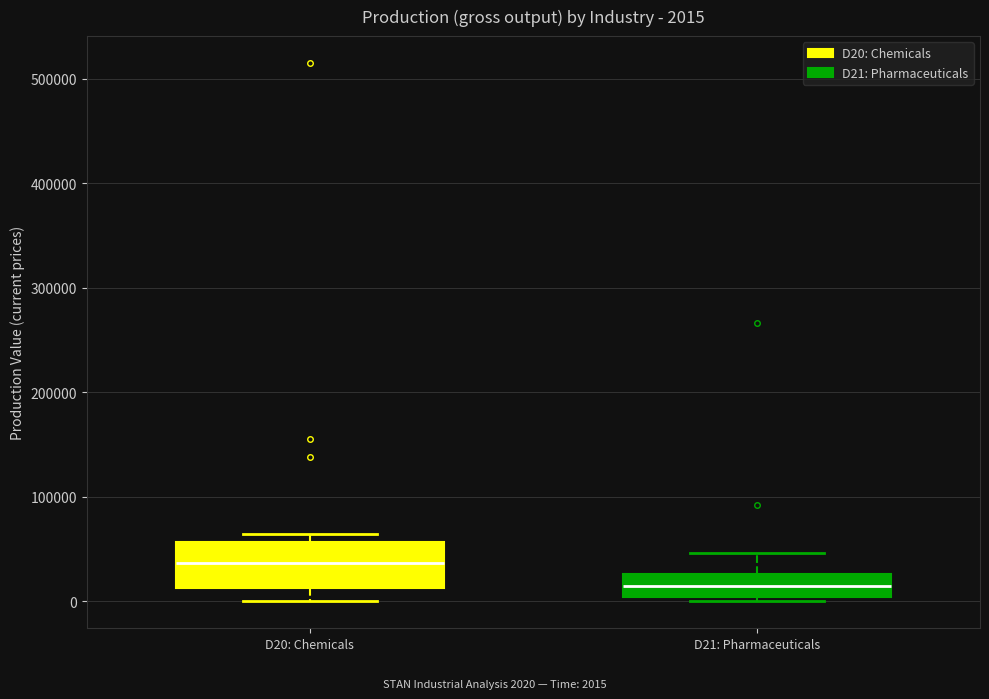

Which box has the highest median line?

D20: Chemicals